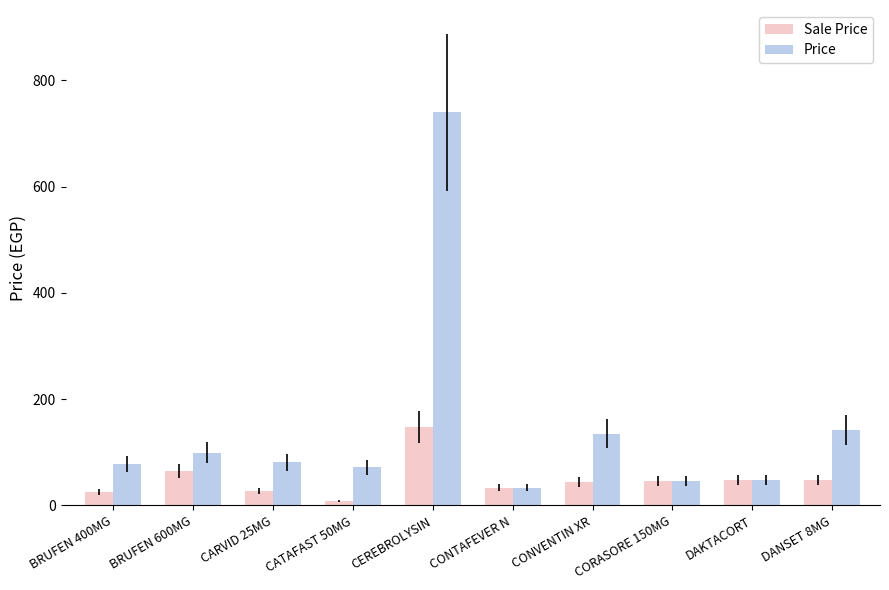

What is the average value of the Sale Price series?

49.2